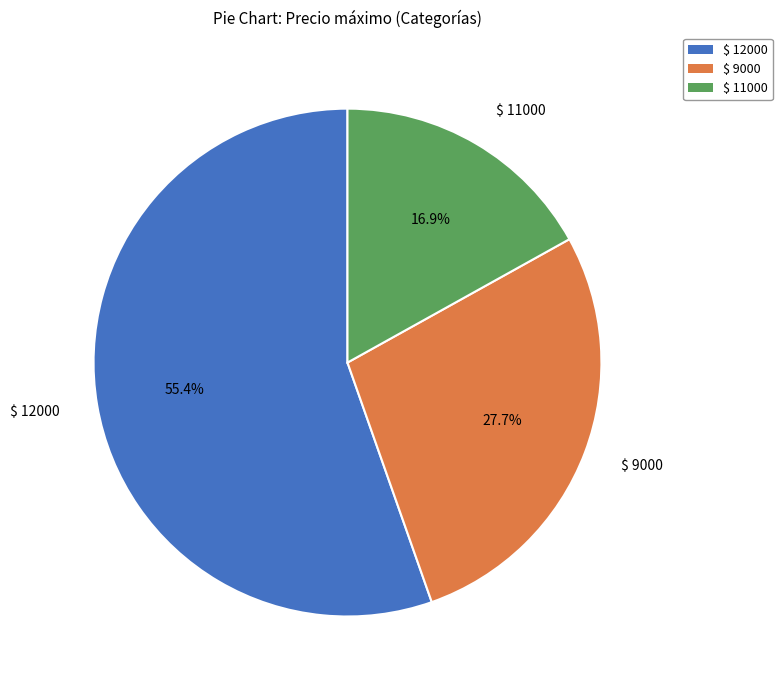

Which category has the smallest portion of the pie?

$ 11000